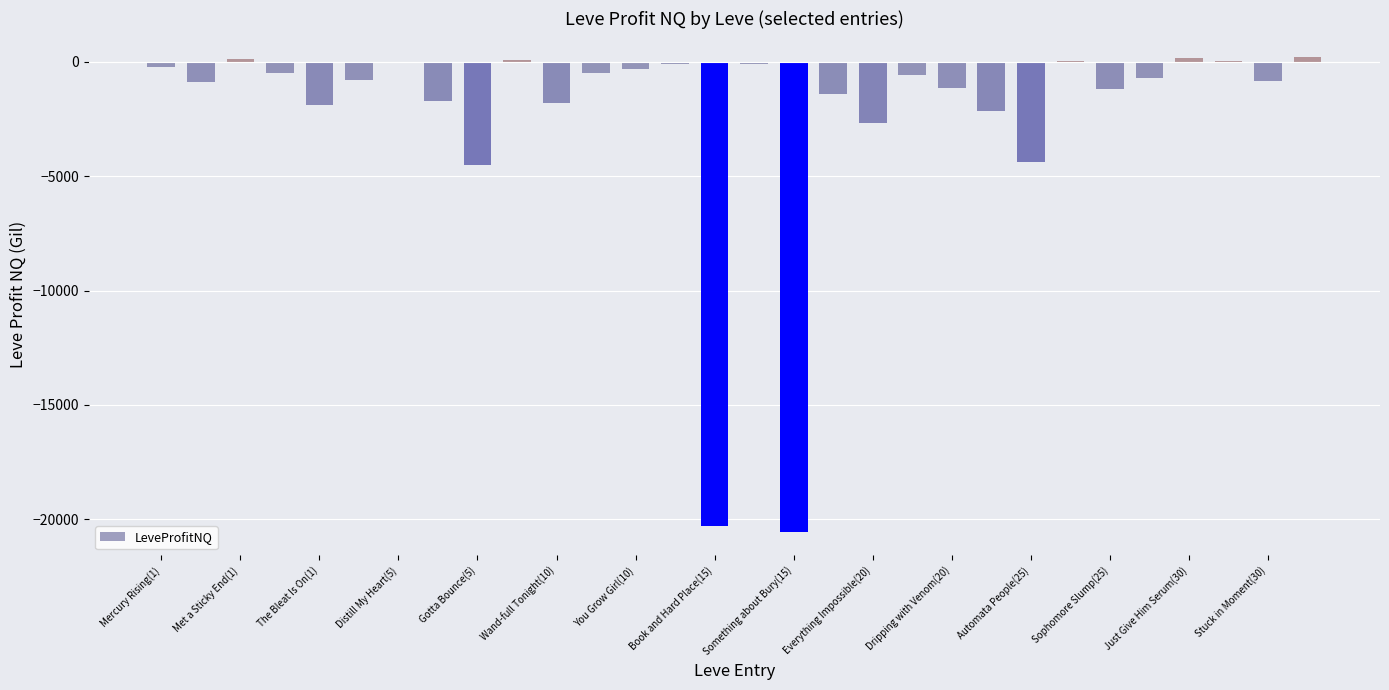

Where does the data first go above -692?

Mercury Rising(1)